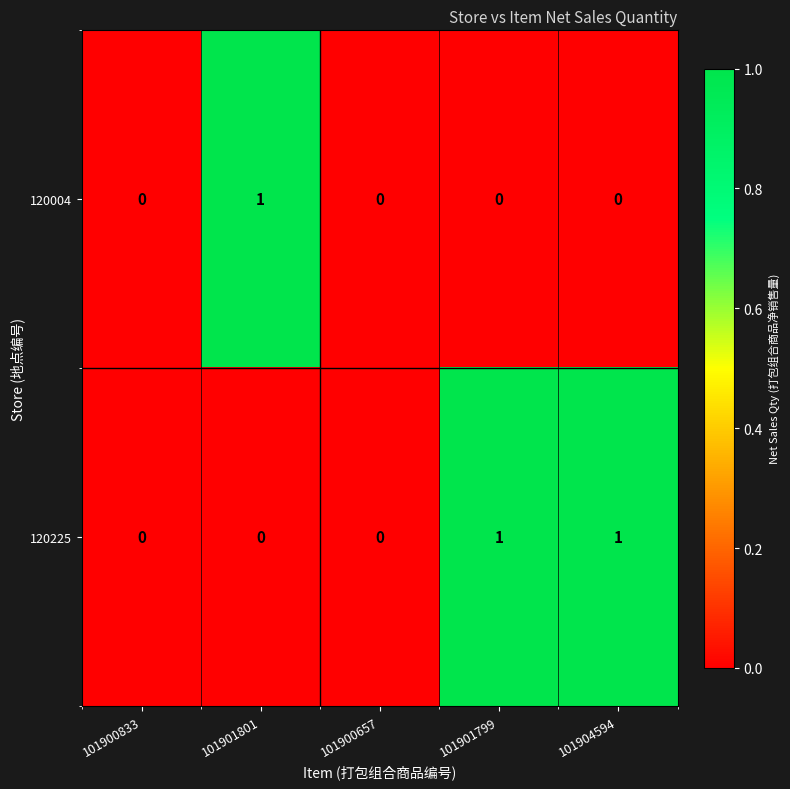

At 101901801, list the series in order from smallest to largest.

120225, 120004